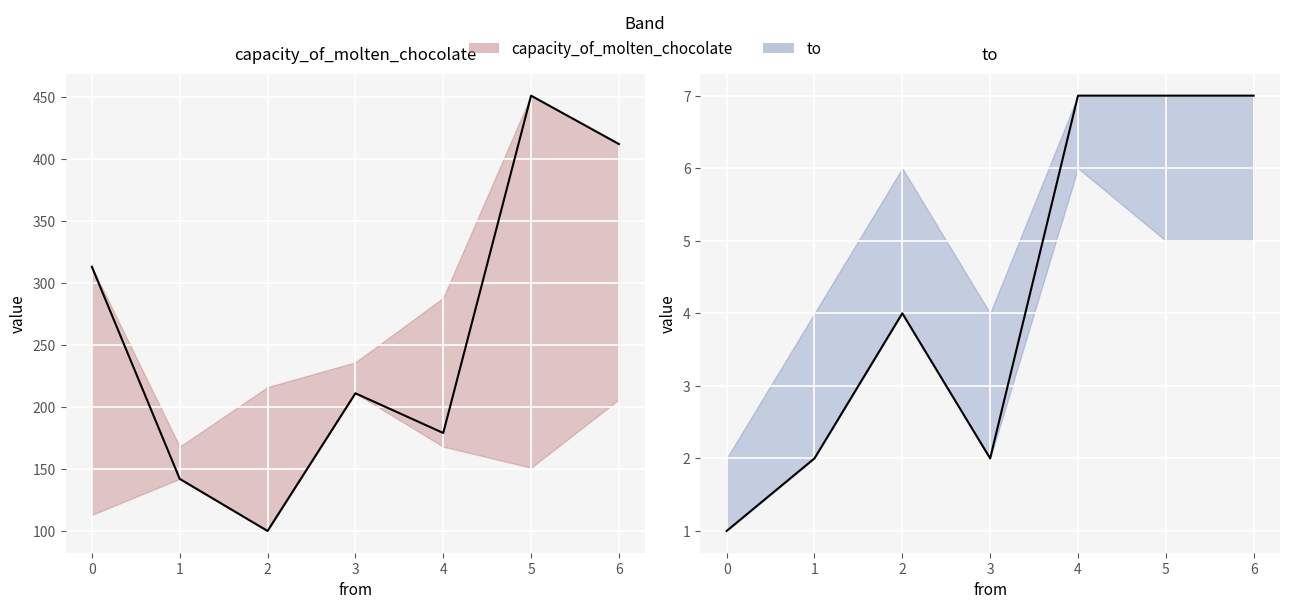

Does the chart display data point markers on the line(s)?

No